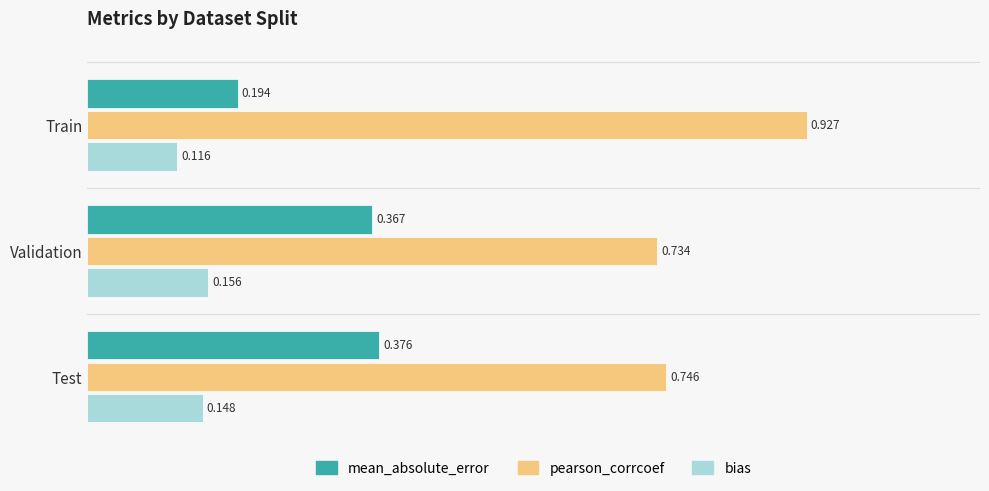

Which category has the lowest value across all series?

Train